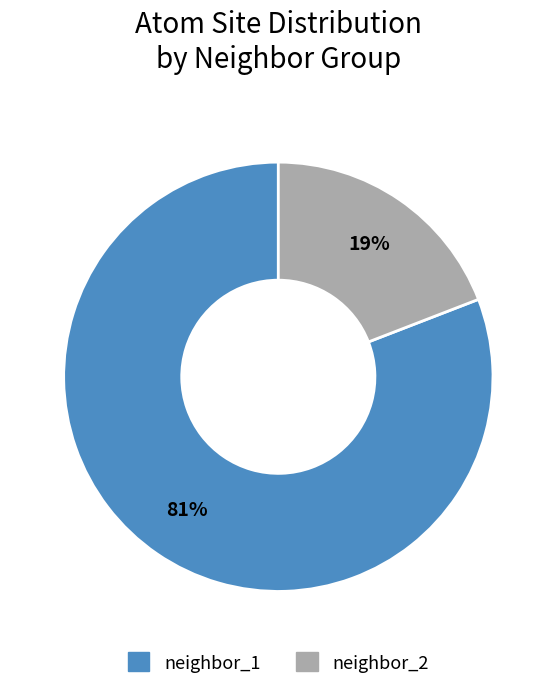

To the nearest percent, what is the difference between the neighbor_2 and neighbor_1 slice percentages?

62%